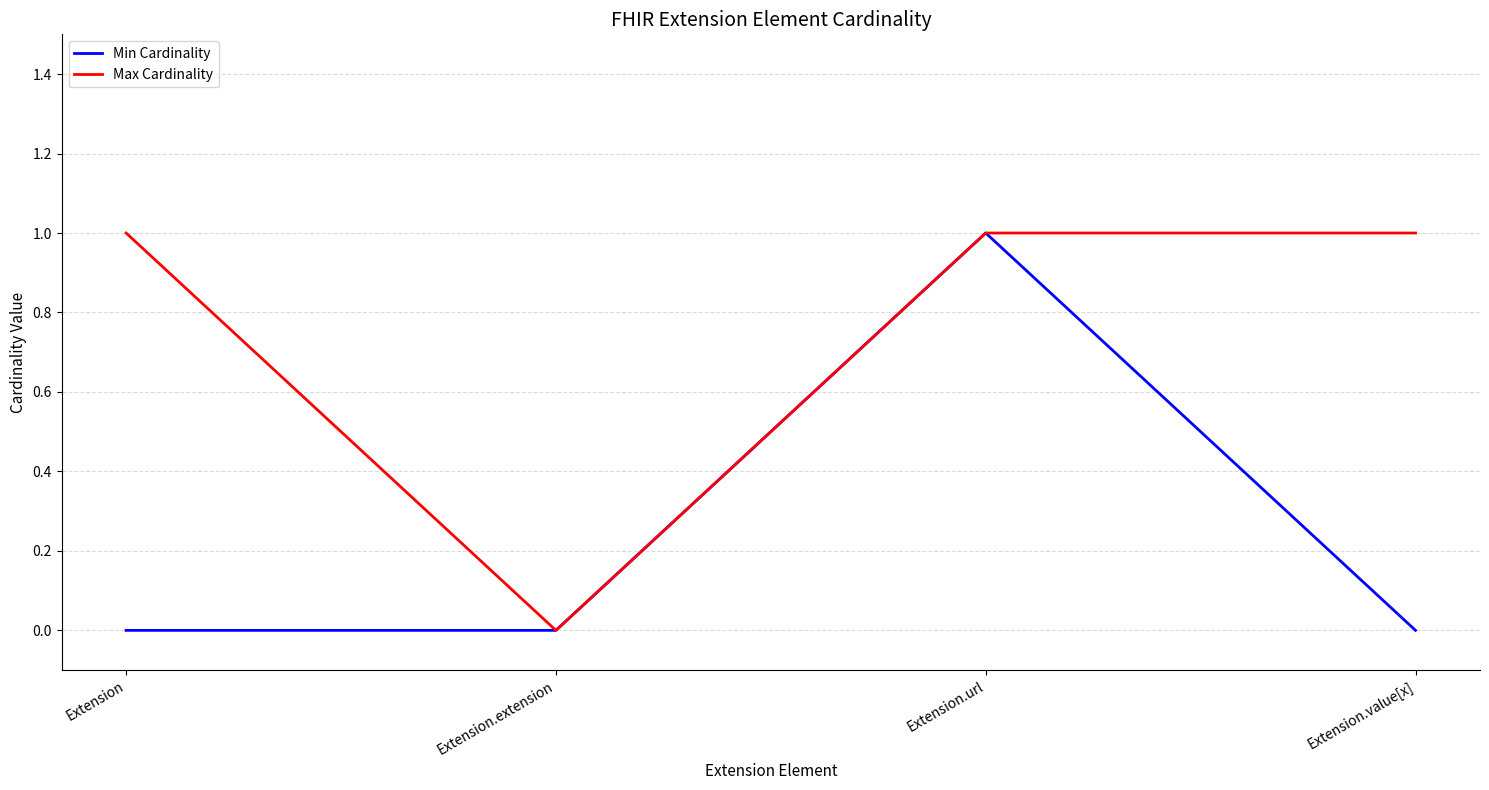

The Max Cardinality series shows 1 at Extension.url. True or false?

True